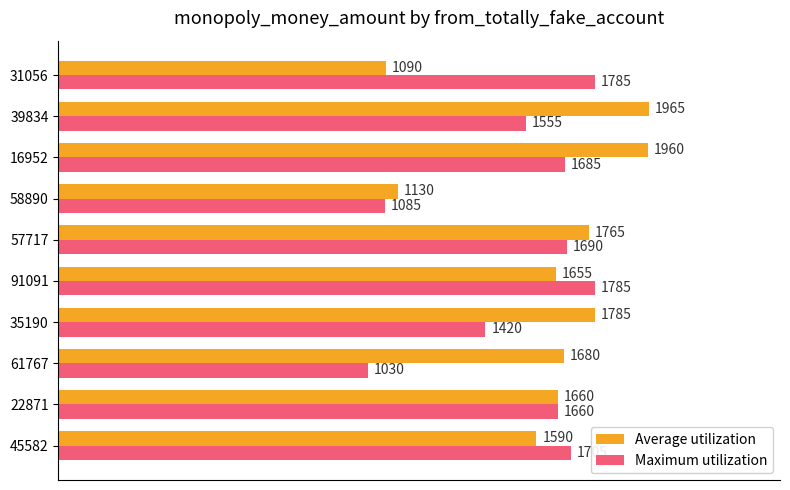

What is the average value of the Maximum utilization series?

1540